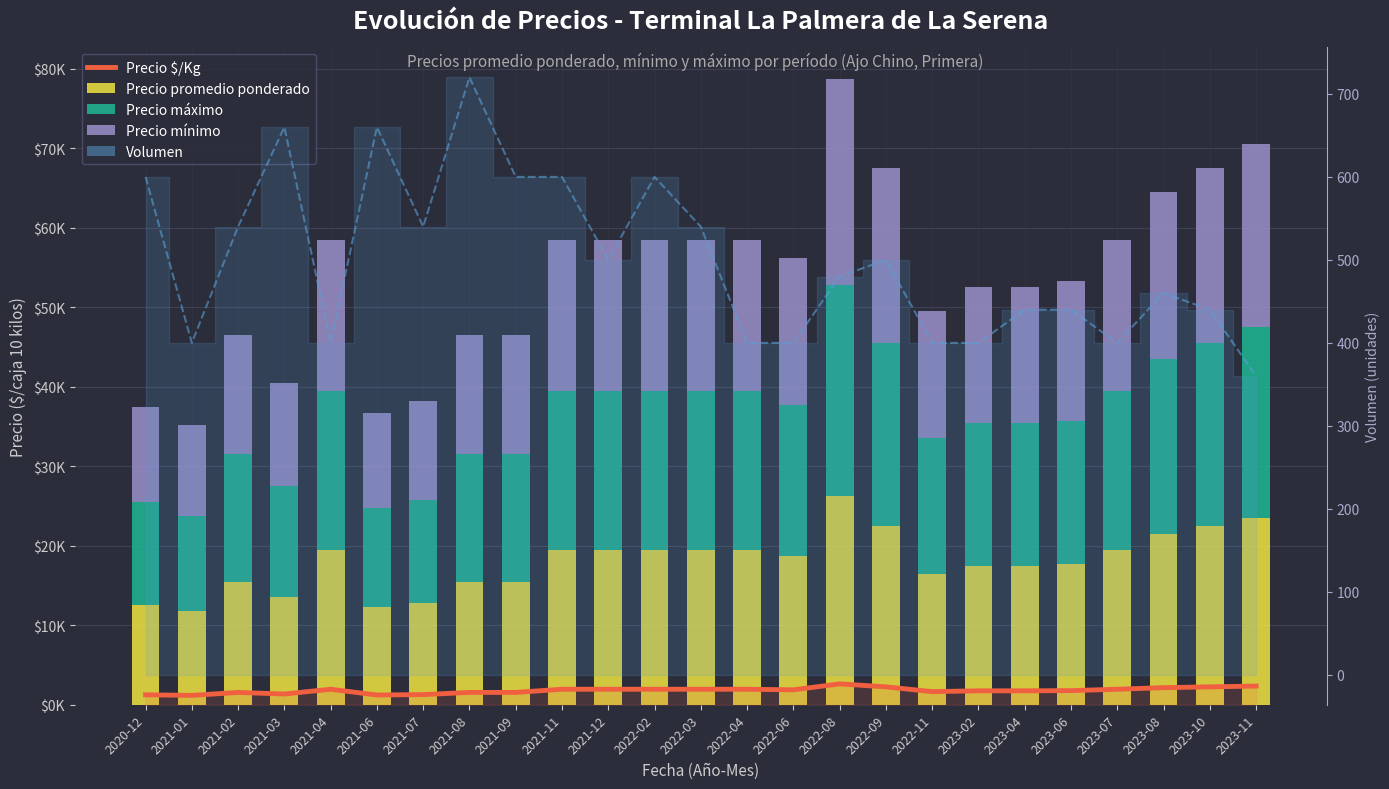

List the labels in order of Precio mínimo value, smallest first.

2021-01, 2020-12, 2021-06, 2021-07, 2021-03, 2021-02, 2021-08, 2021-09, 2022-11, 2023-02, 2023-04, 2023-06, 2022-06, 2021-04, 2021-11, 2021-12, 2022-02, 2022-03, 2022-04, 2023-07, 2023-08, 2022-09, 2023-10, 2023-11, 2022-08